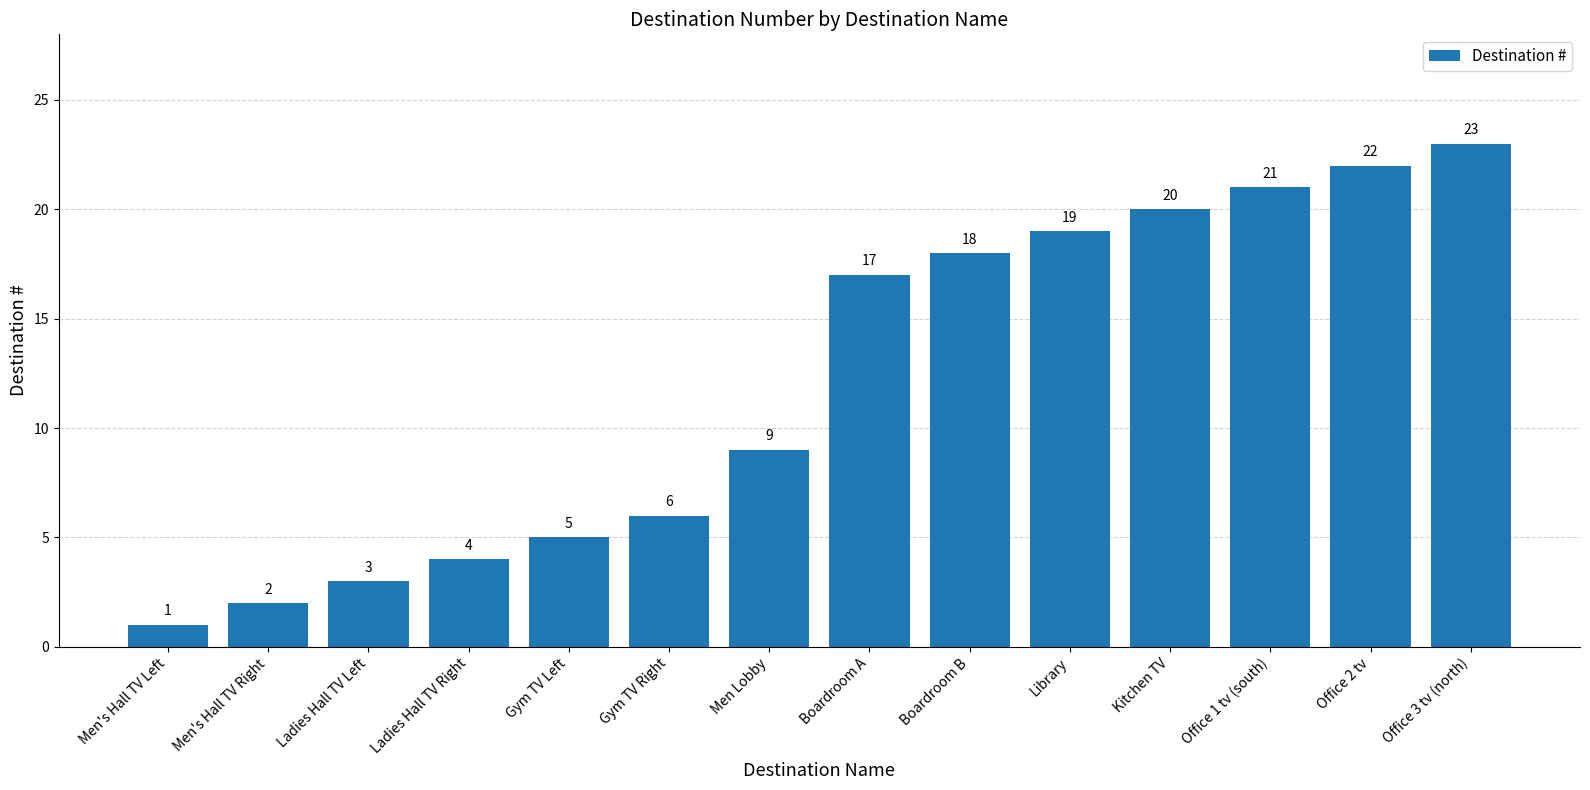

What is the difference between the values at Kitchen TV and Boardroom B?

2